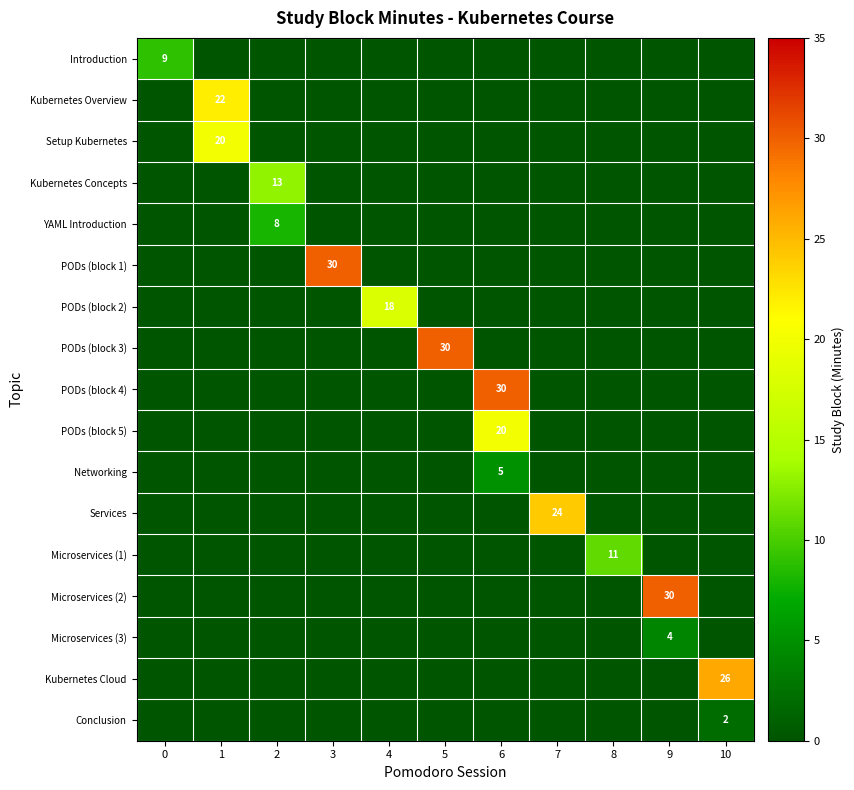

At how many categories does at least one series exceed 23?

6